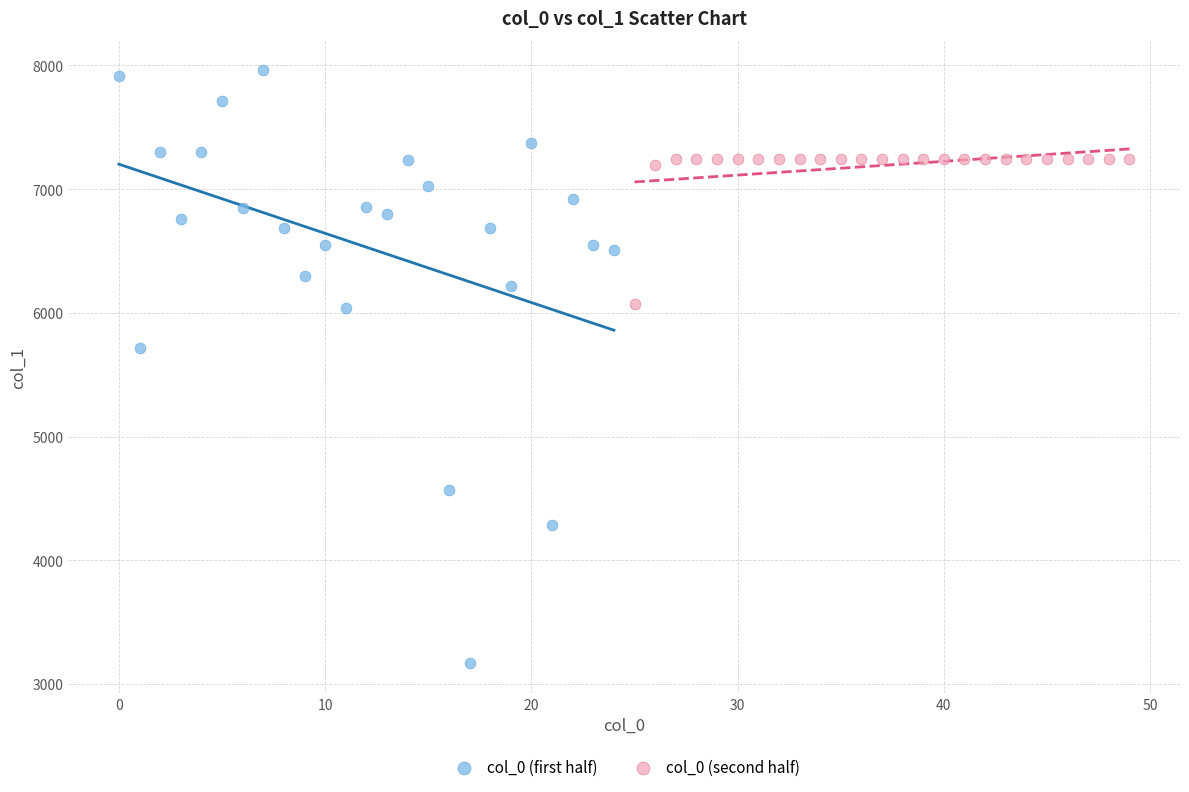

Which series reaches the minimum Y coordinate?

col_0 (first half)